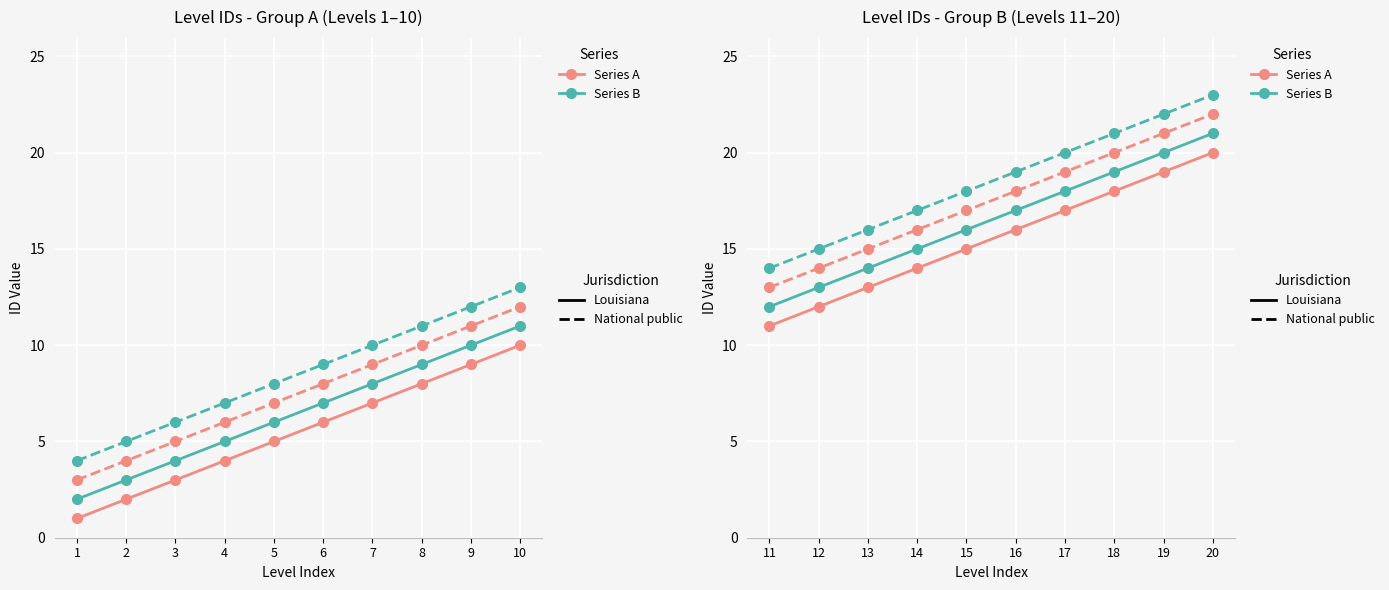

Which series has the largest total across all categories?

Series B (National public)